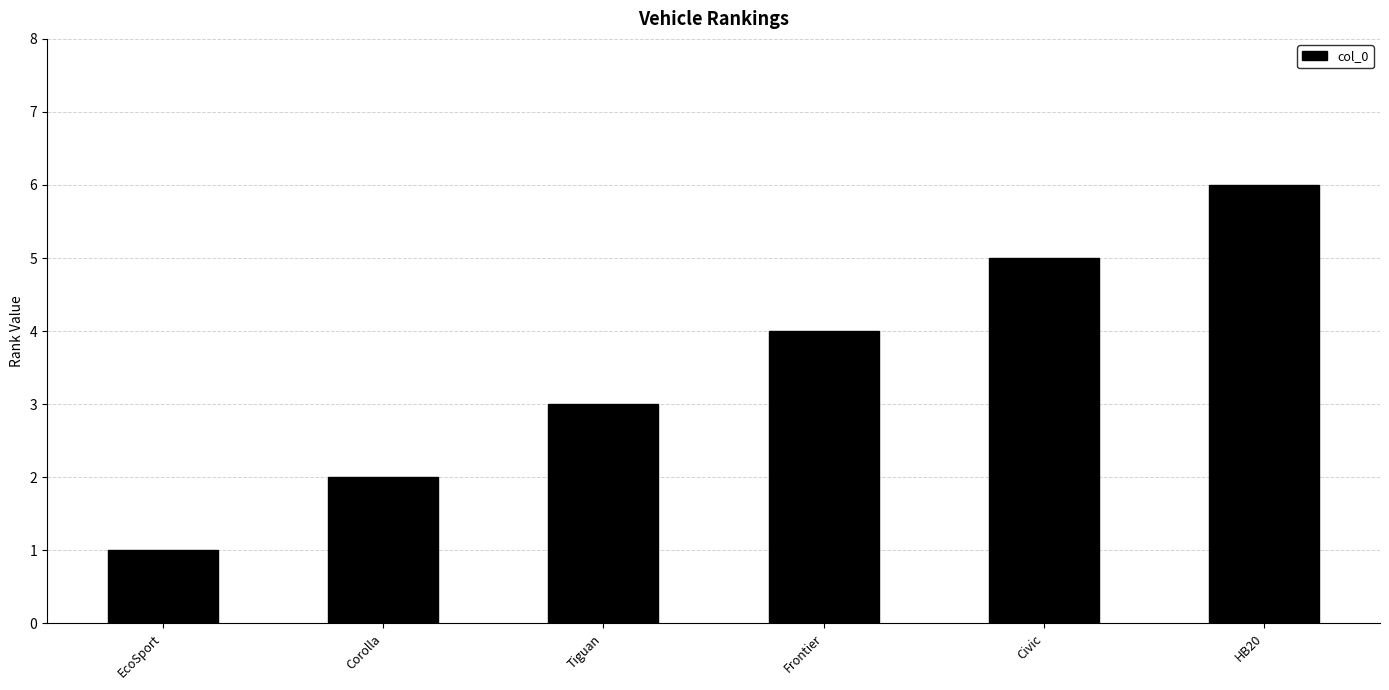

What is the smallest value displayed?

1